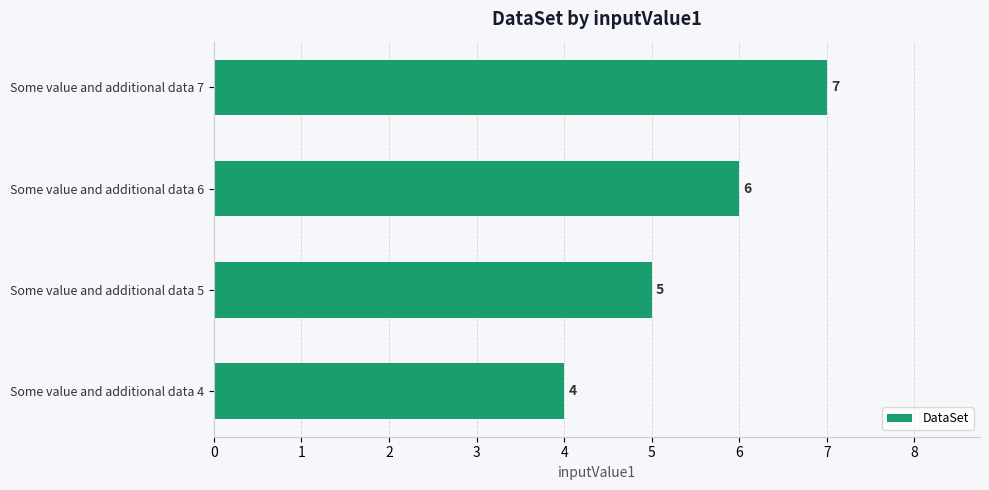

The chart shows a value of 3 at Some value and additional data 4. True or false?

False